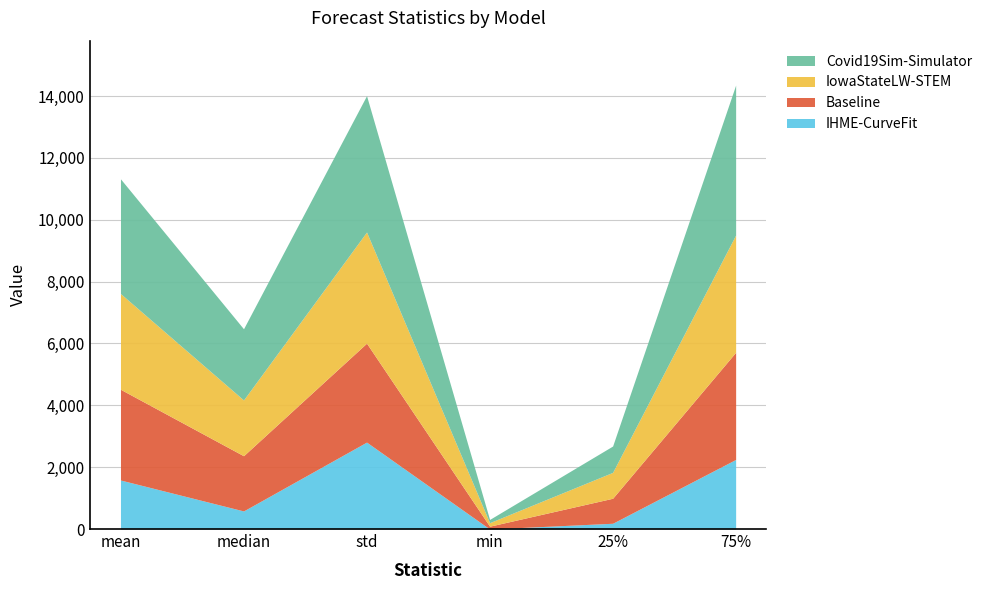

How many values in the Covid19Sim-Simulator series exceed 3708?

3